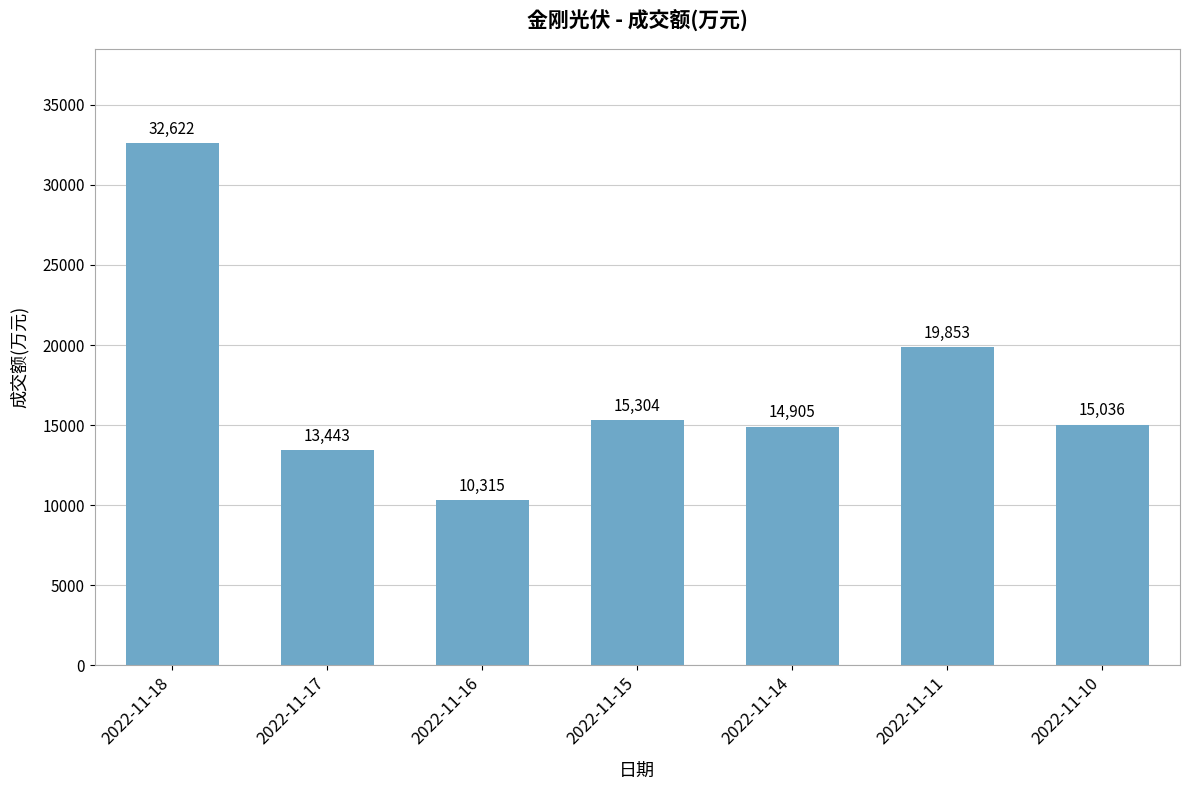

Rank the categories by value from lowest to highest.

2022-11-16, 2022-11-17, 2022-11-14, 2022-11-10, 2022-11-15, 2022-11-11, 2022-11-18